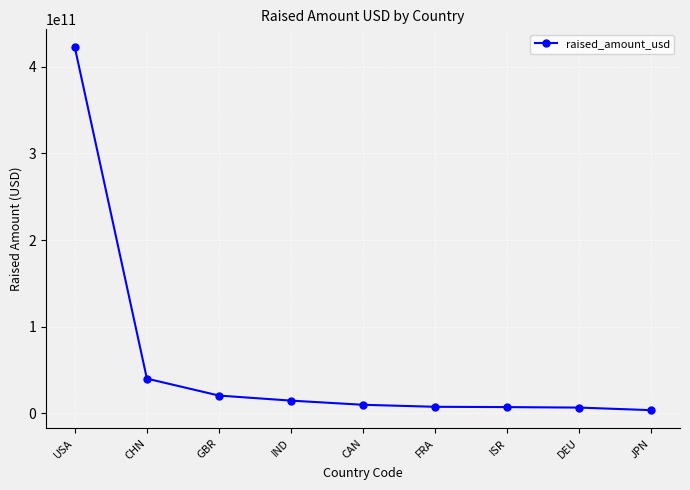

At which label is the value closest to 212937259703?

CHN